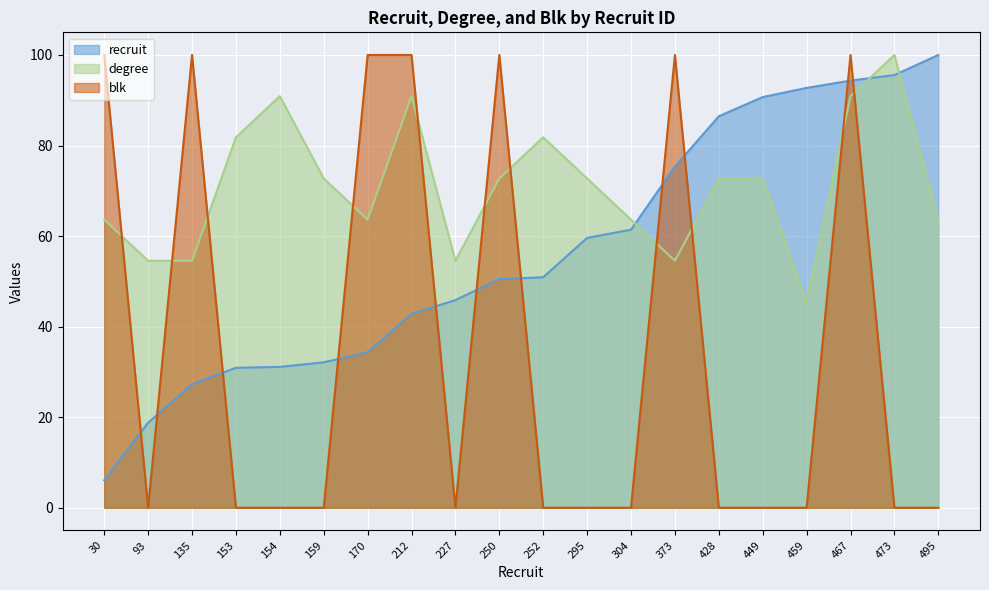

What is the difference between the degree values at 495 and 295?

9.1